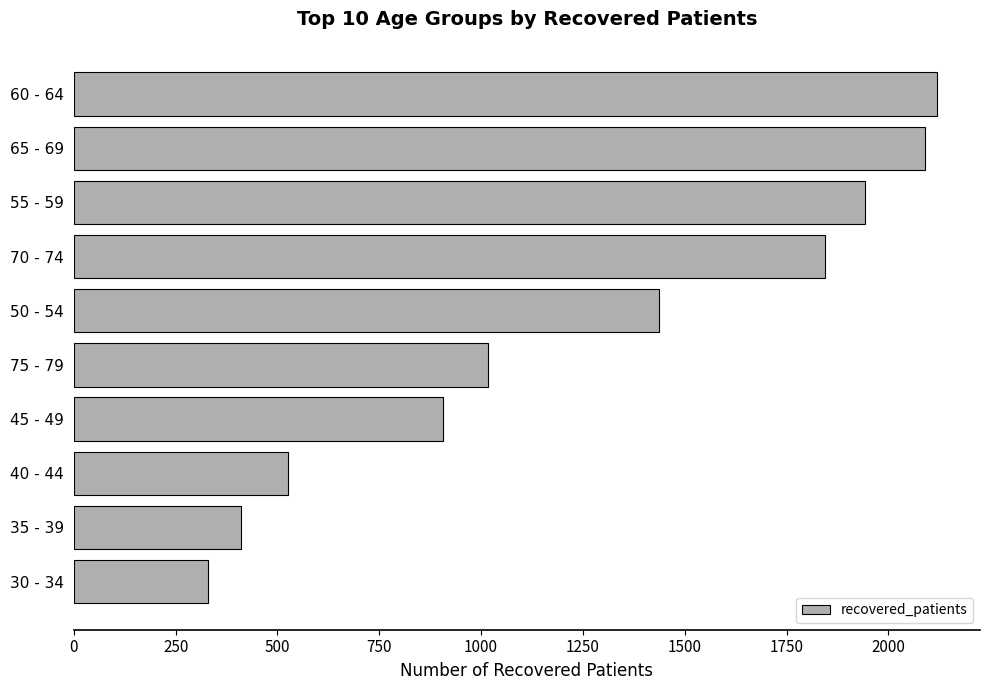

Read the value at 60 - 64.

2119